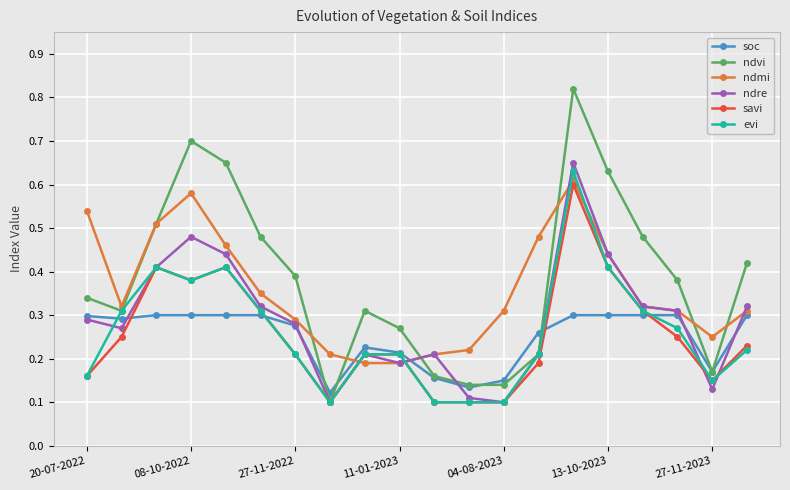

Which series has the largest total across all categories?

ndvi